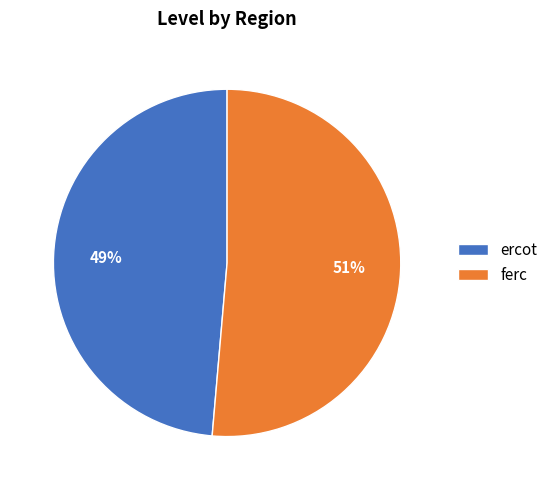

What percentage is the ferc slice, to the nearest percent?

51%